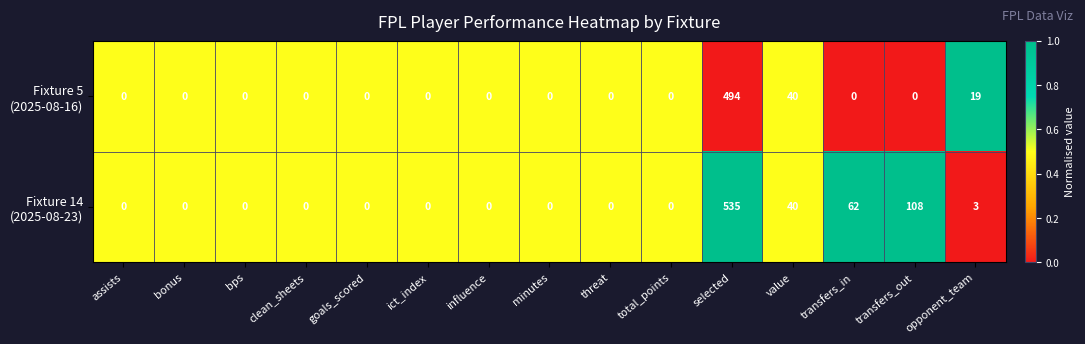

What is the total value across all series at transfers_out?

108